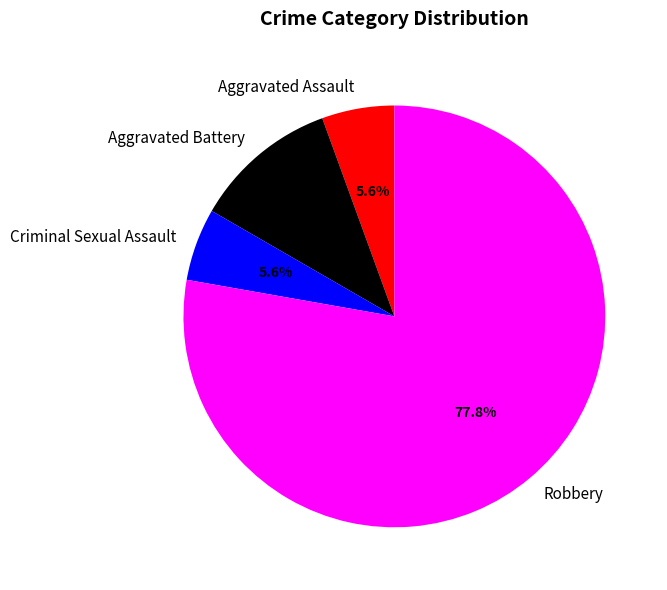

What is the ratio of the value at Aggravated Assault to the value at Aggravated Battery?

0.5